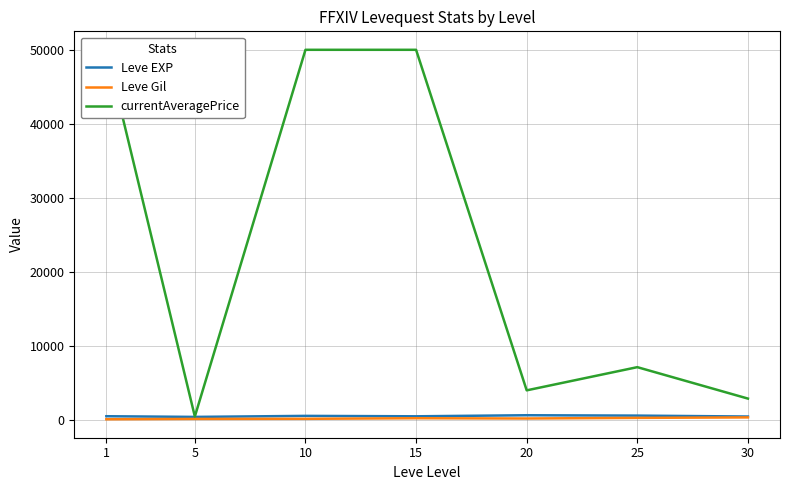

Rank the series at 5 from highest to lowest value.

currentAveragePrice, Leve EXP, Leve Gil